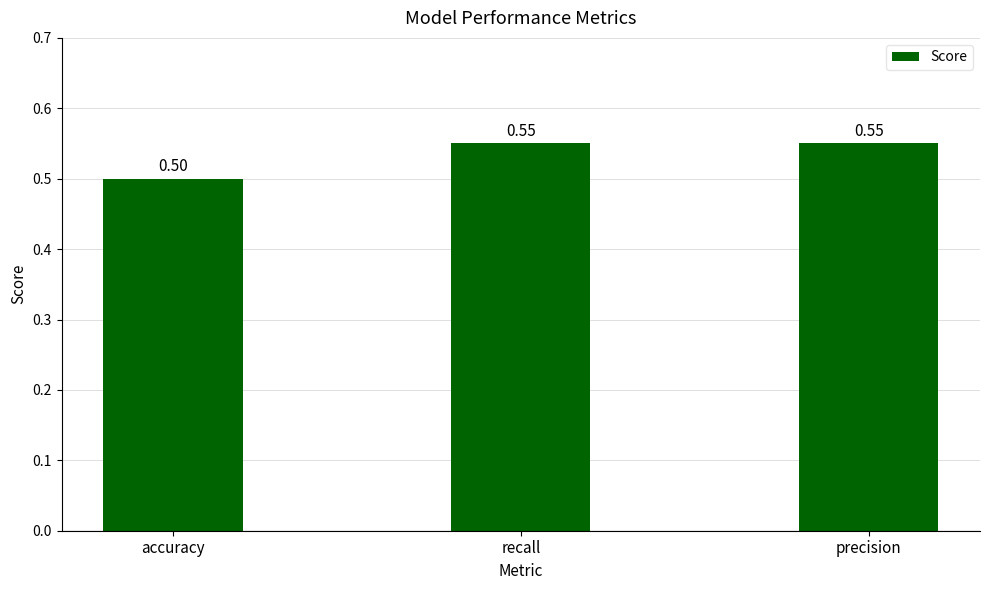

Does the chart contain stacked bars?

No